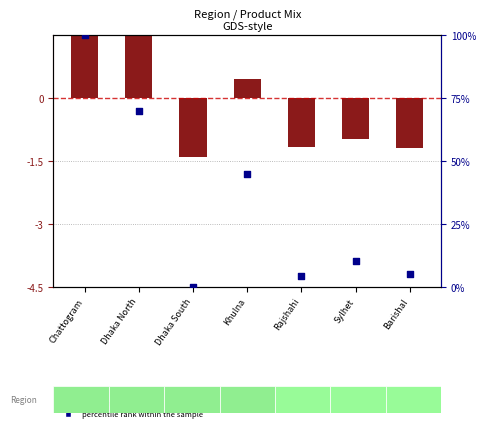

What is the change in value from Chattogram to Sylhet?

-89.6